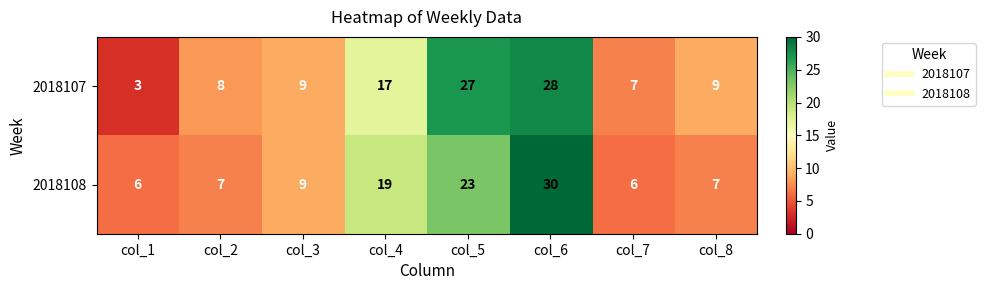

Reading left to right, transcribe all the data shown in this chart.

2018107: 3	8	9	17	27	28	7	9
2018108: 6	7	9	19	23	30	6	7